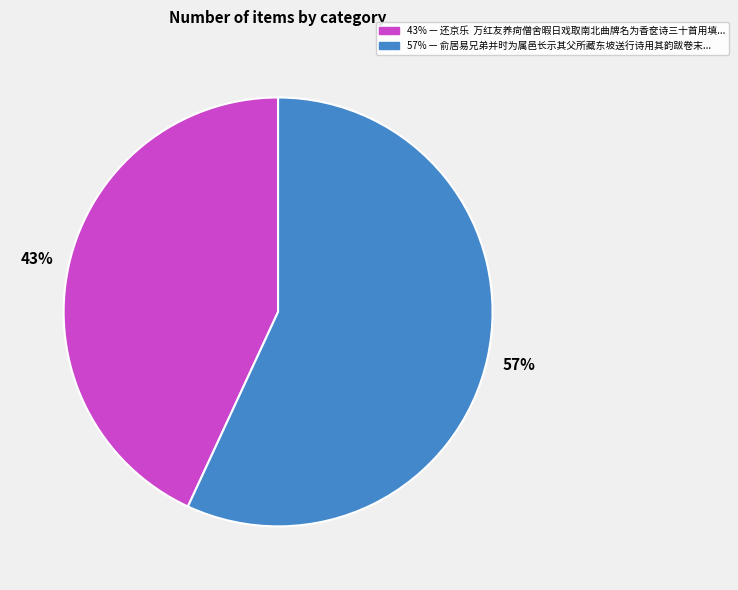

To the nearest percent, what is the difference between the largest and smallest slice percentages?

14%